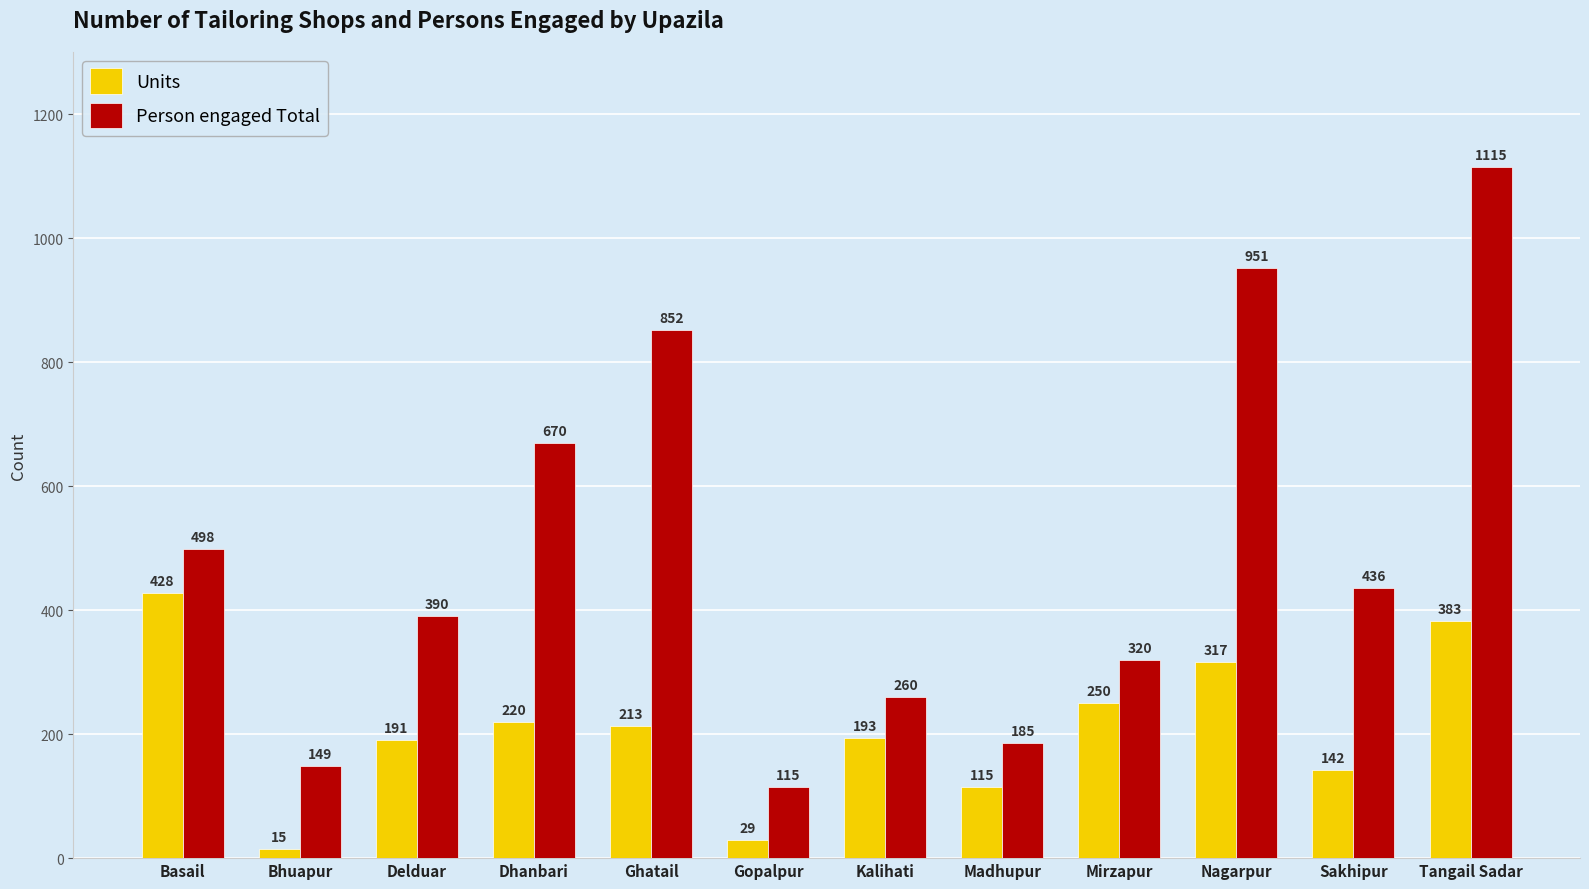

What is the label of the 10th bar from the left?

Nagarpur